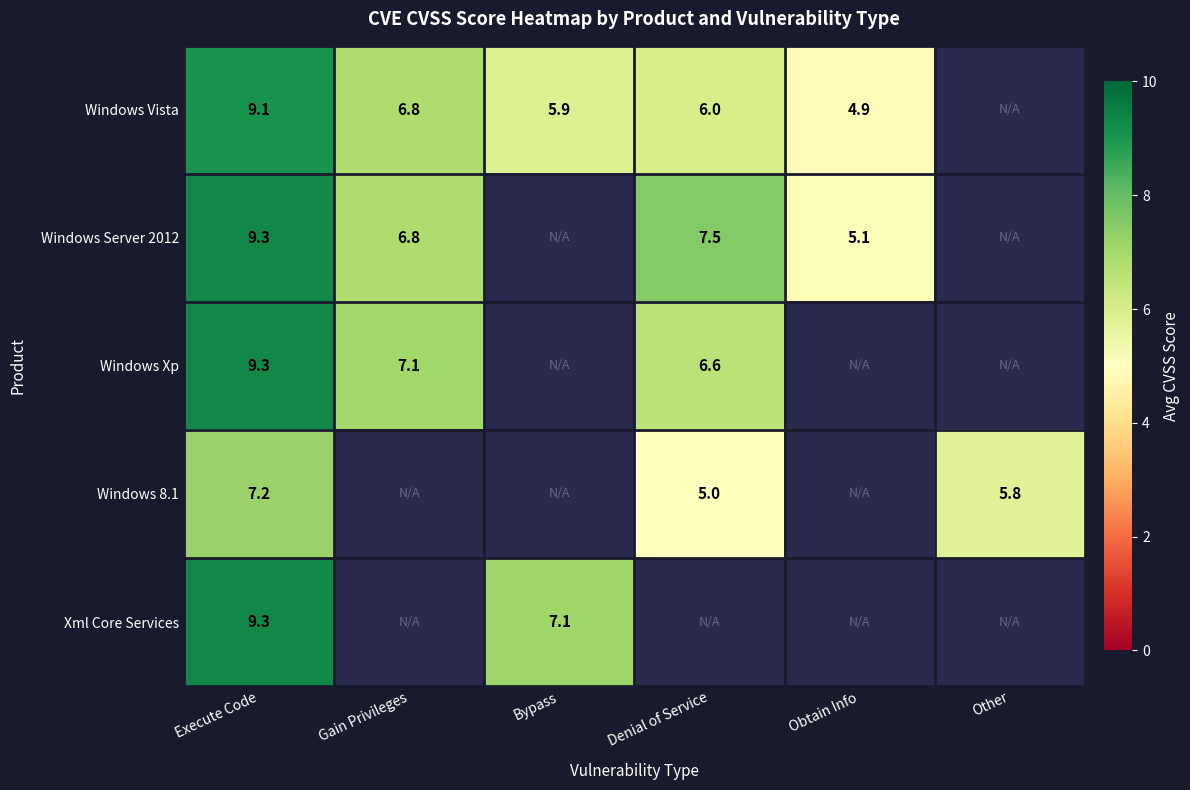

How many values in Windows 8.1 are above zero?

3